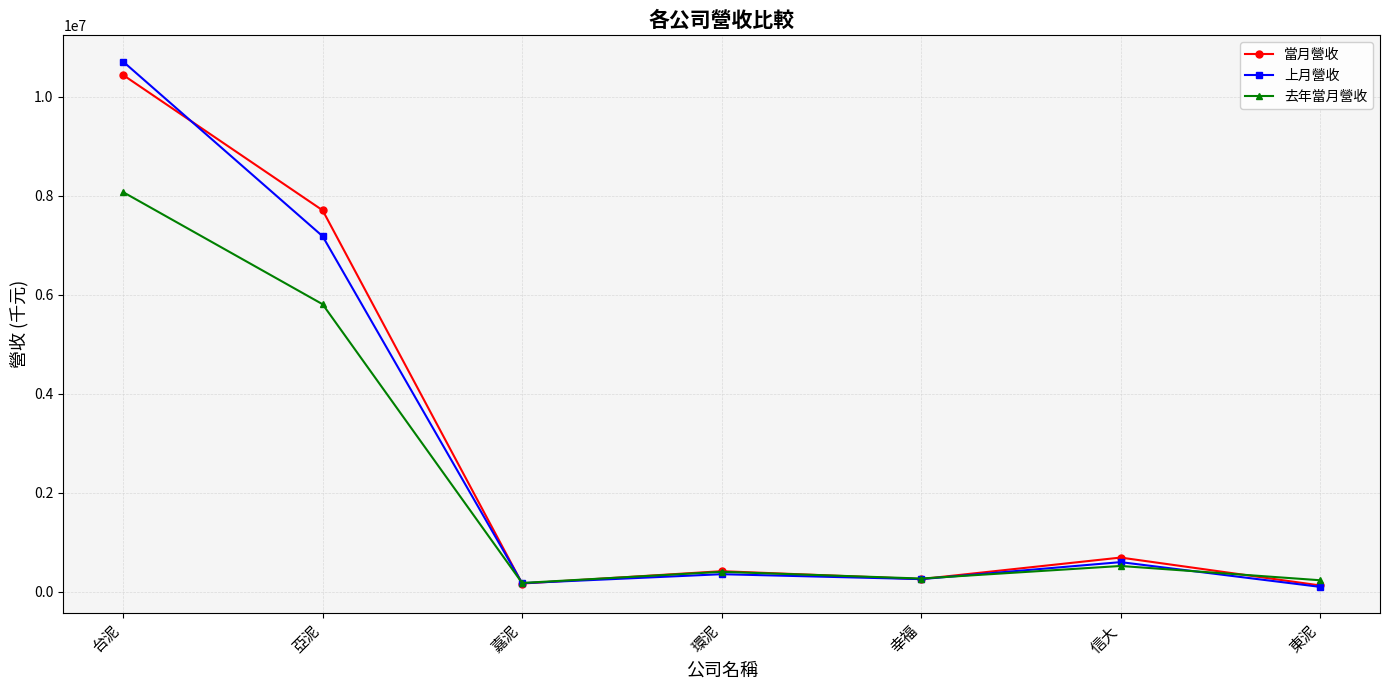

What is the sum of the 當月營收 values at 東泥 and 亞泥?

7831537